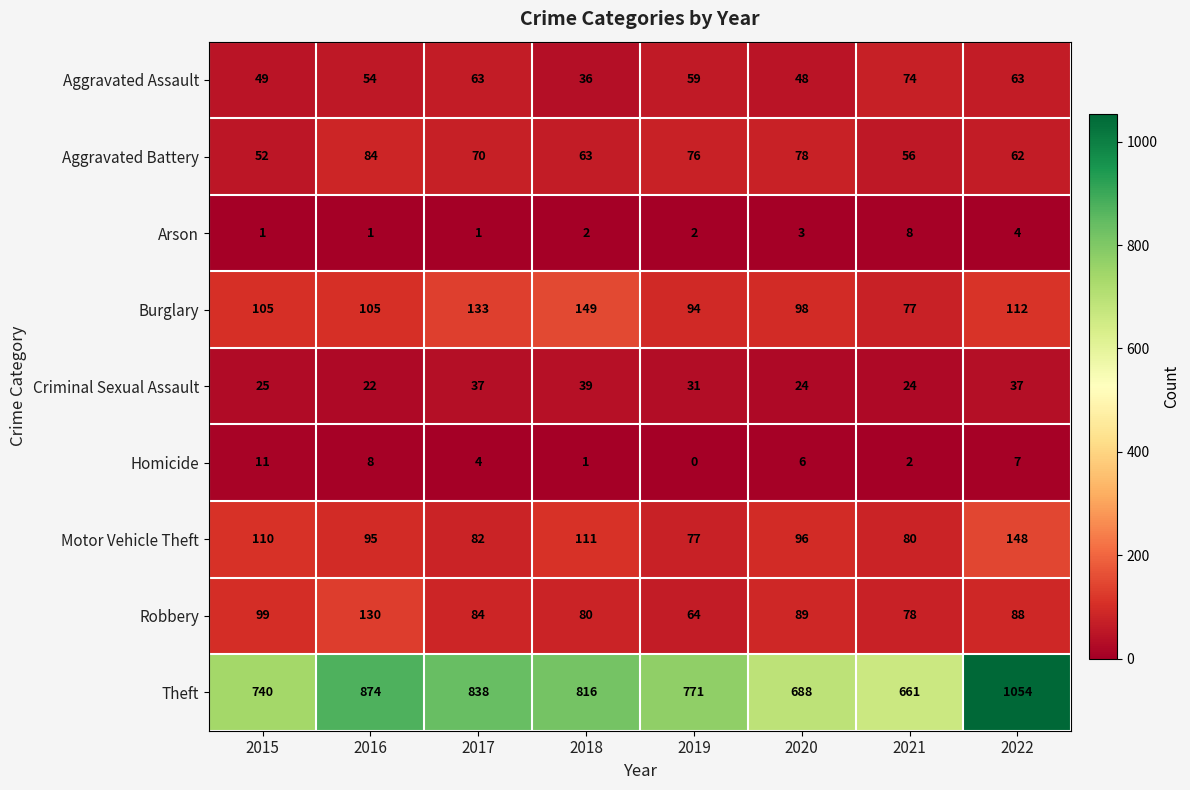

At which category is the sum across all series the highest?

2022